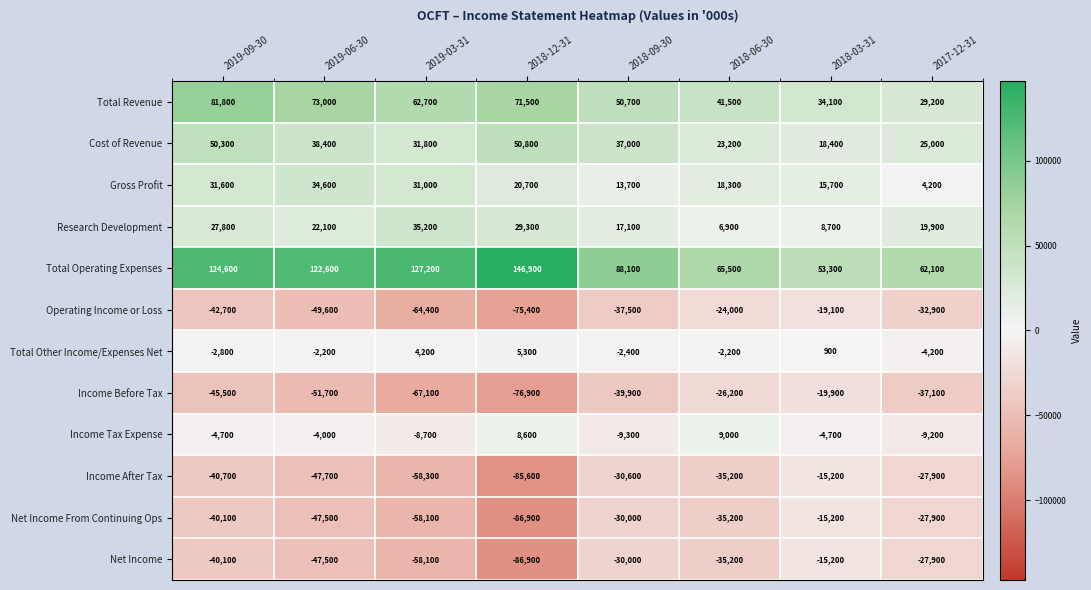

What is the difference between the maximum and minimum values in the Total Operating Expenses series?

93600